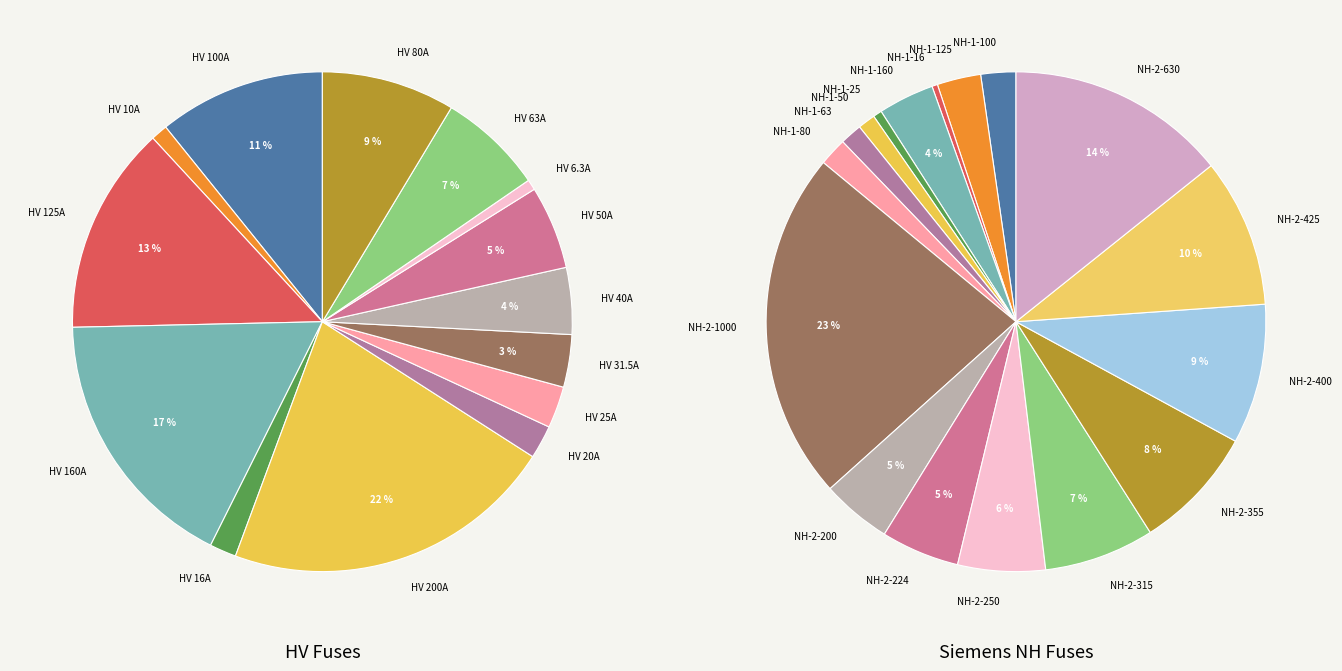

How many segments does this pie chart have?

31